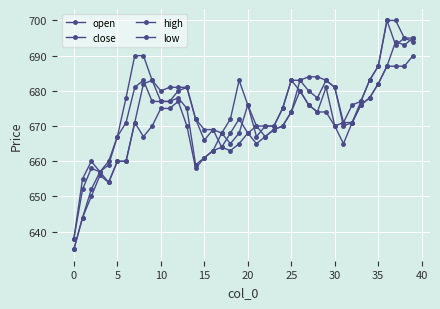

Which category has the highest value across all series?

36